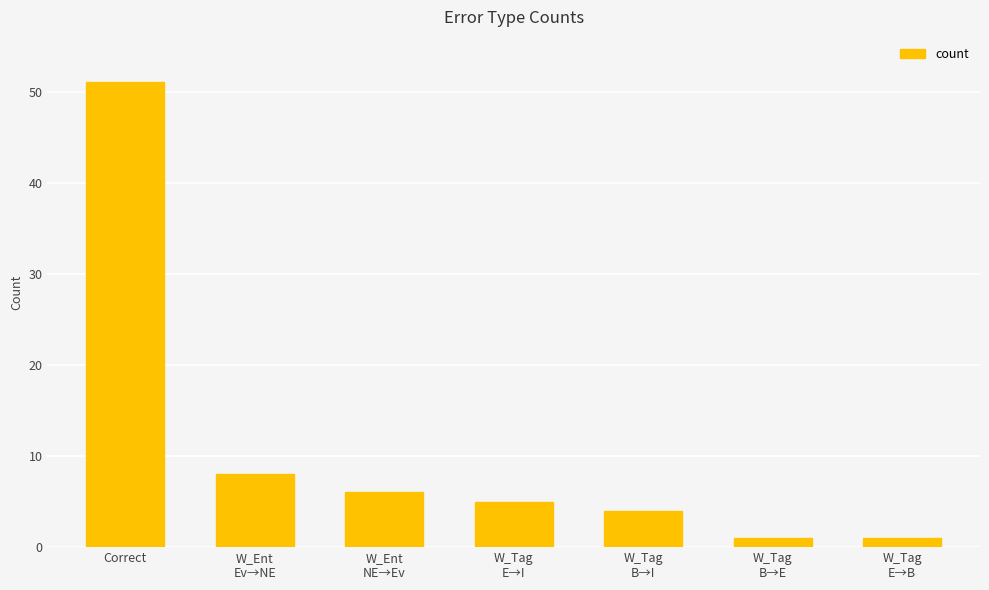

What is the sum of the values at W_Tag
B→I and Correct?

55